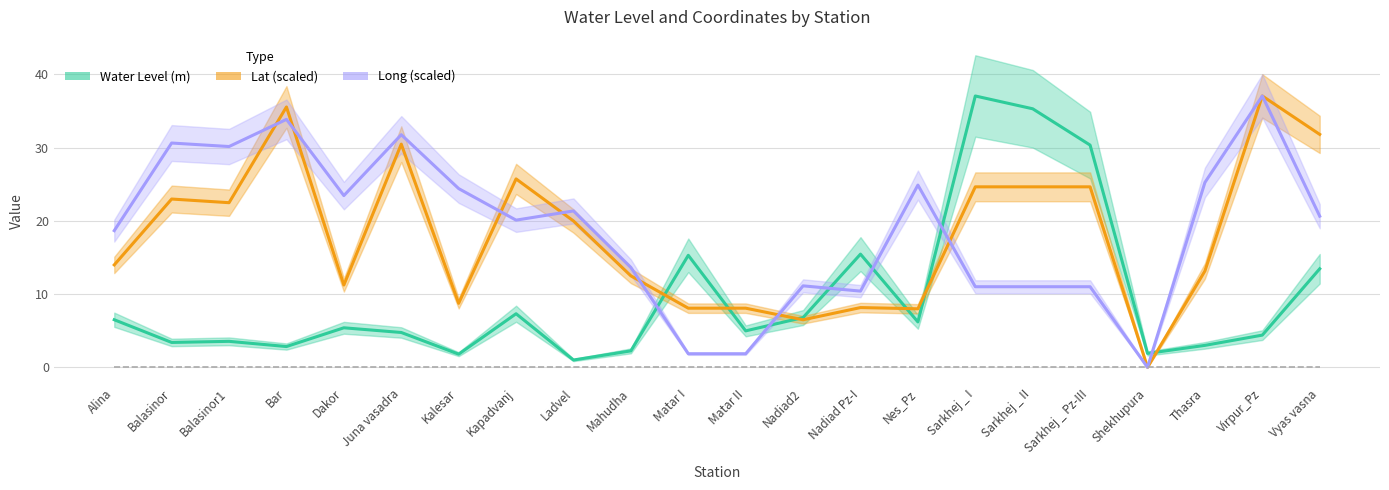

True or false: Long has more than 0 interior local peaks.

True